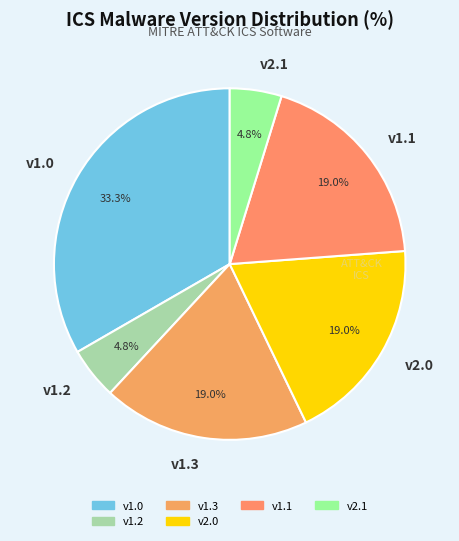

Is there any slice that represents more than half of the pie?

No